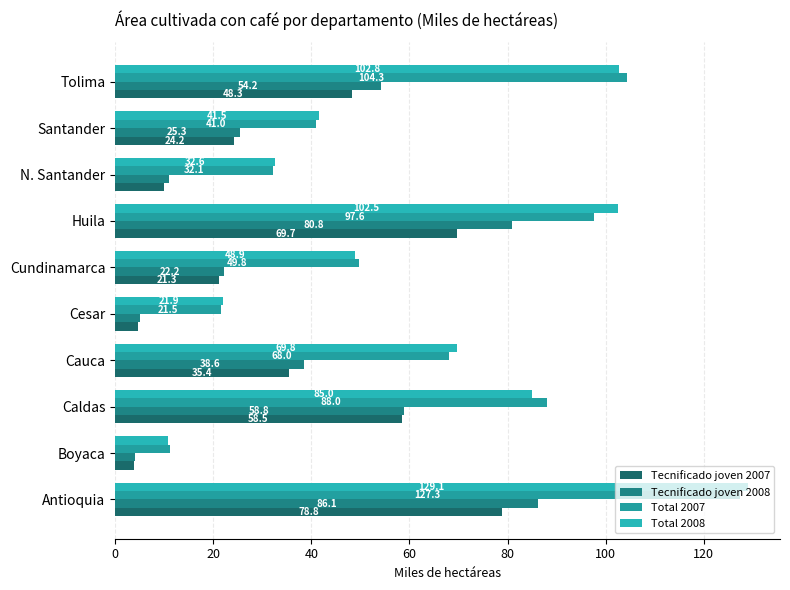

Count the number of data series in this chart.

4